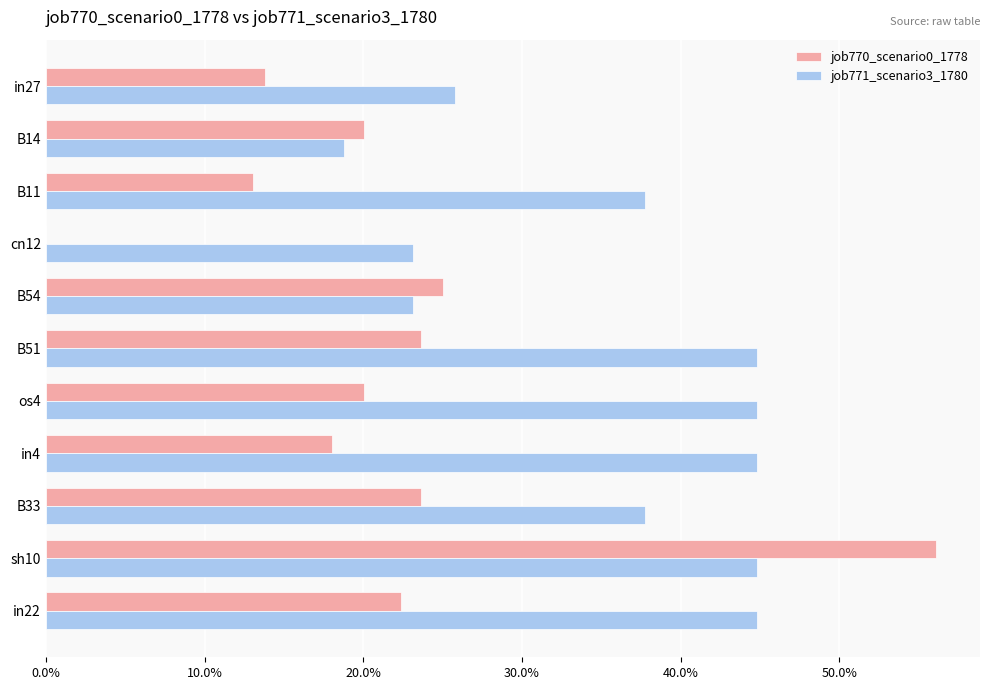

What are all the series names shown in the legend?

job770_scenario0_1778, job771_scenario3_1780